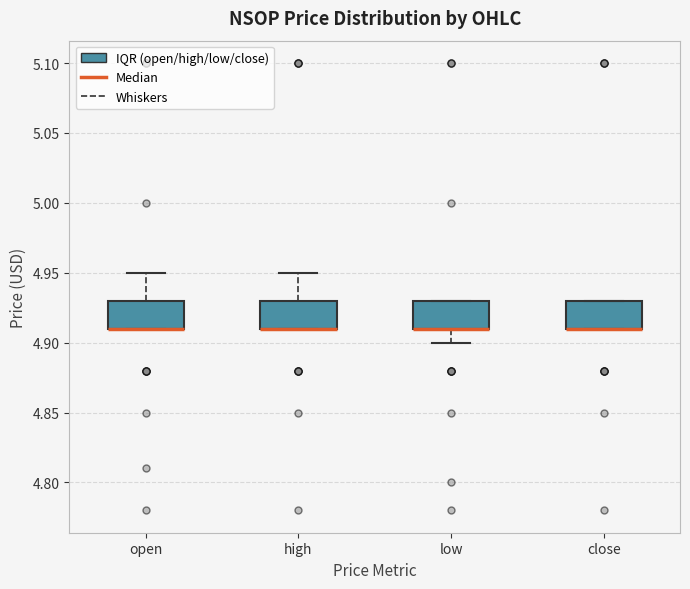

Reading left to right, transcribe this box plot: for each box, give where its median line is, the range the box spans, and where its two whiskers end, as read against the y-axis. The values are not printed on the chart, so give them approximately, as read against the axis.

open: median 4.91 (drawn on the box's lower edge), box 4.91 to 4.93, whiskers 4.91 to 4.95
high: median 4.91 (drawn on the box's lower edge), box 4.91 to 4.93, whiskers 4.91 to 4.95
low: median 4.91 (drawn on the box's lower edge), box 4.91 to 4.93, whiskers 4.90 to 4.93
close: median 4.91 (drawn on the box's lower edge), box 4.91 to 4.93, whiskers 4.91 to 4.93